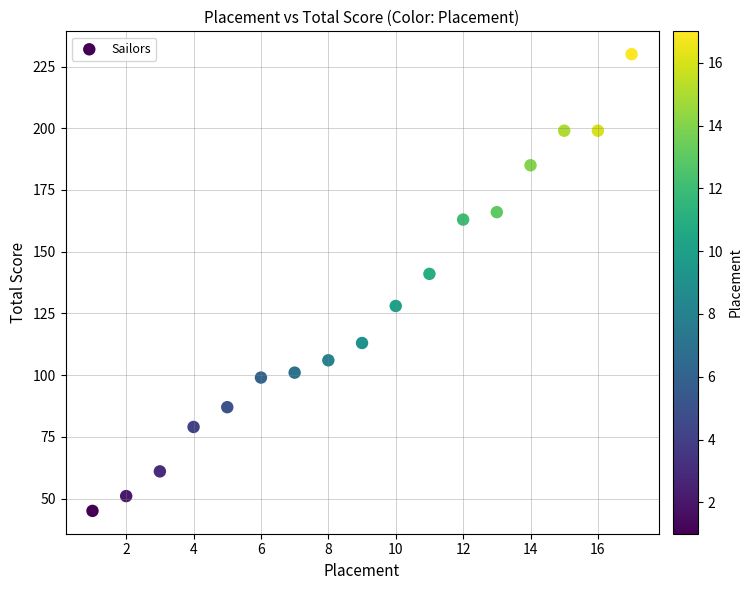

What is the range of Y values (max minus min)?

185